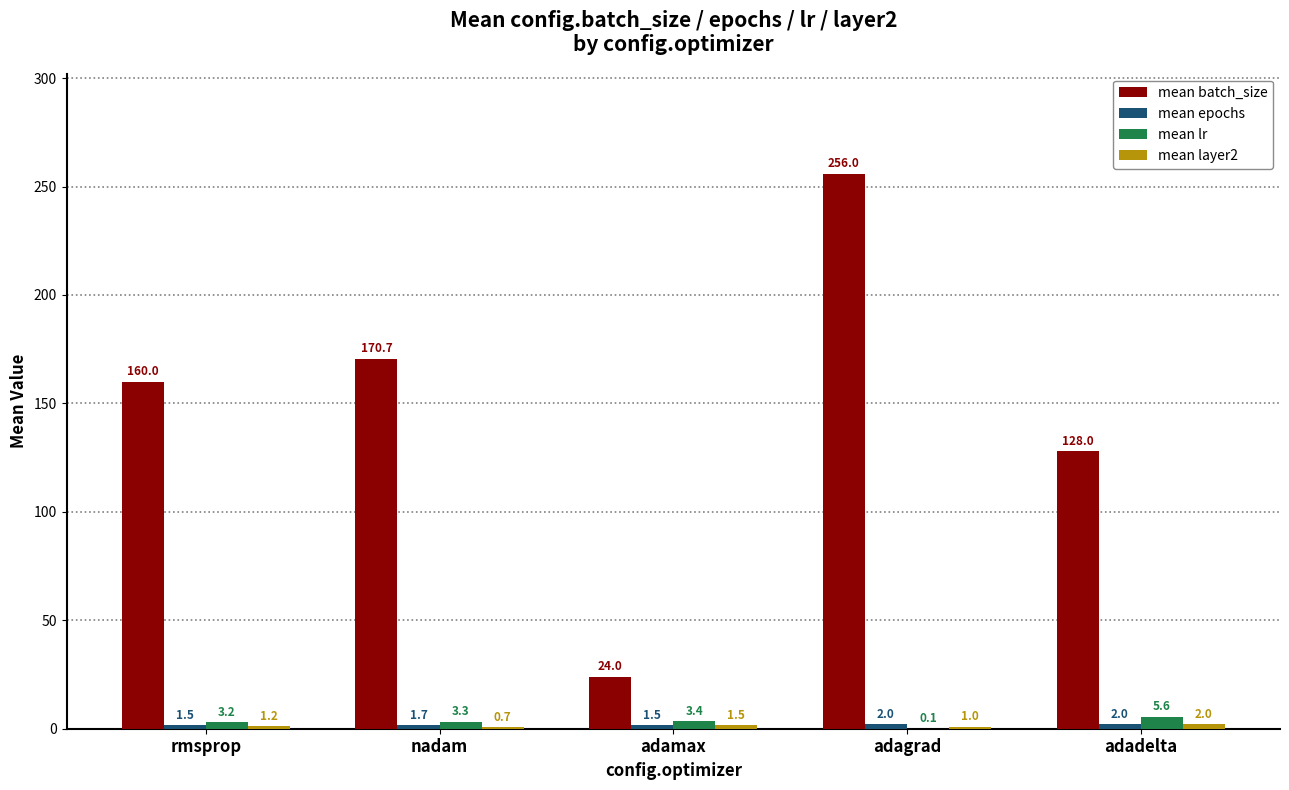

Which category has the highest value across all series?

adagrad